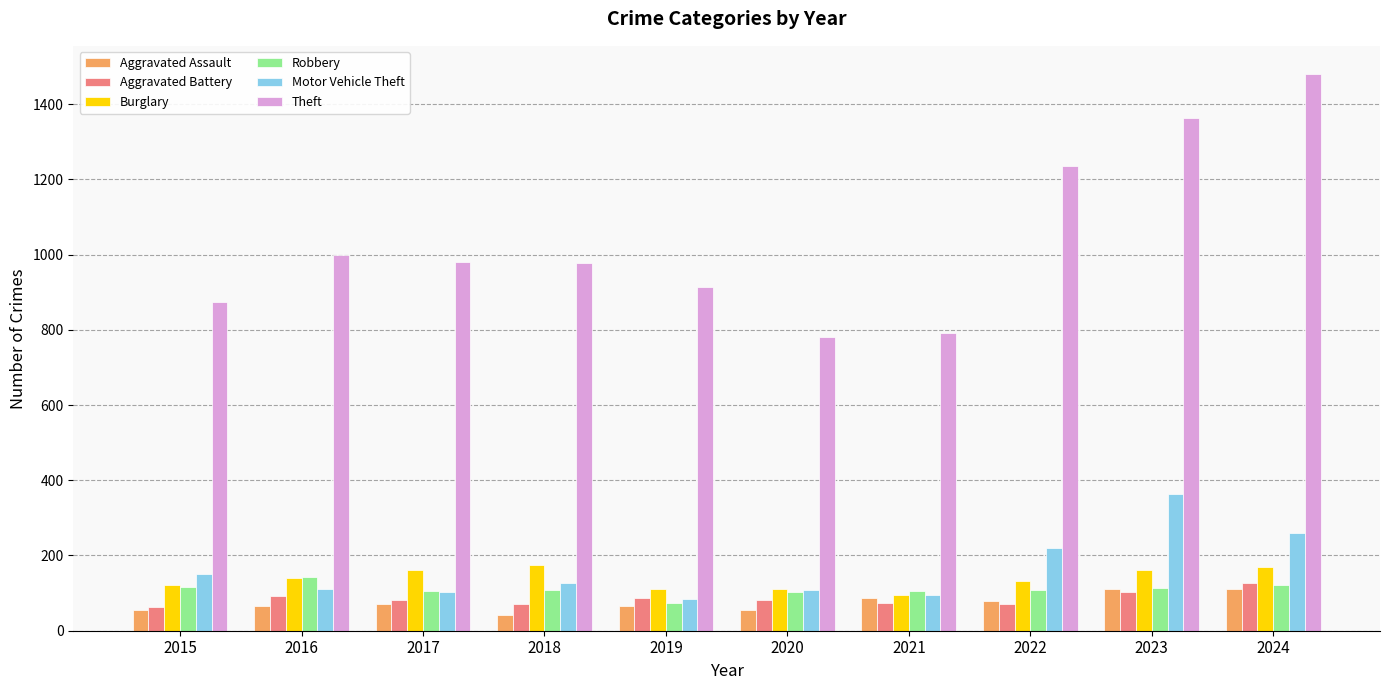

What is the difference between the maximum and second lowest values in the Theft series?

690